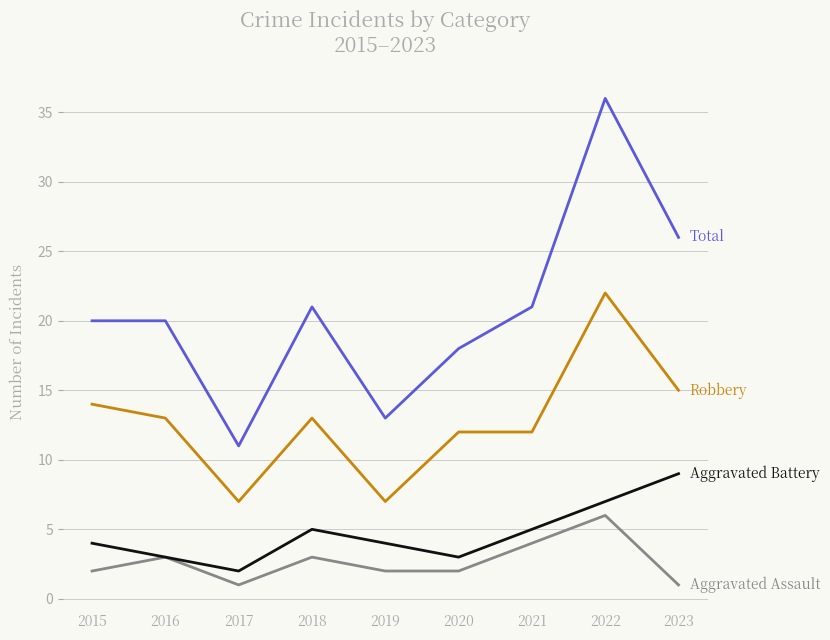

What is the greatest value displayed?

36